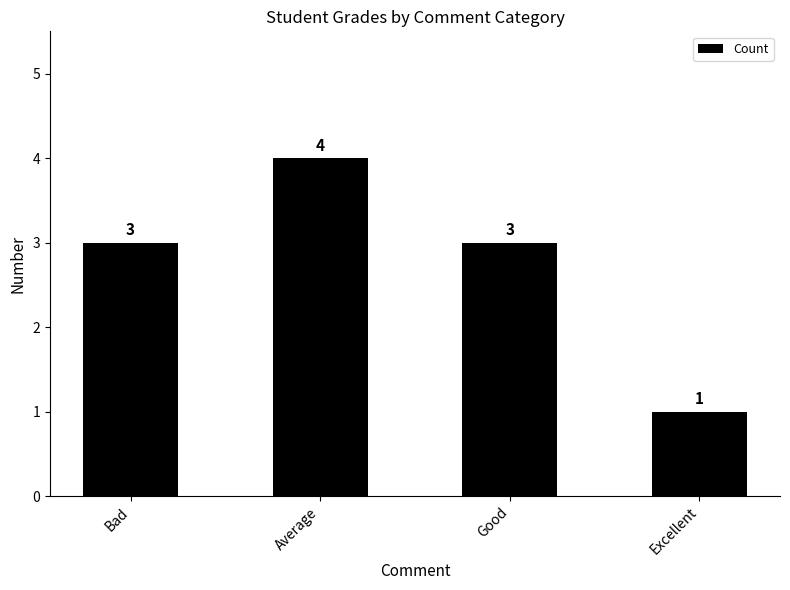

Reading left to right, extract all data points from this chart.

3	4	3	1